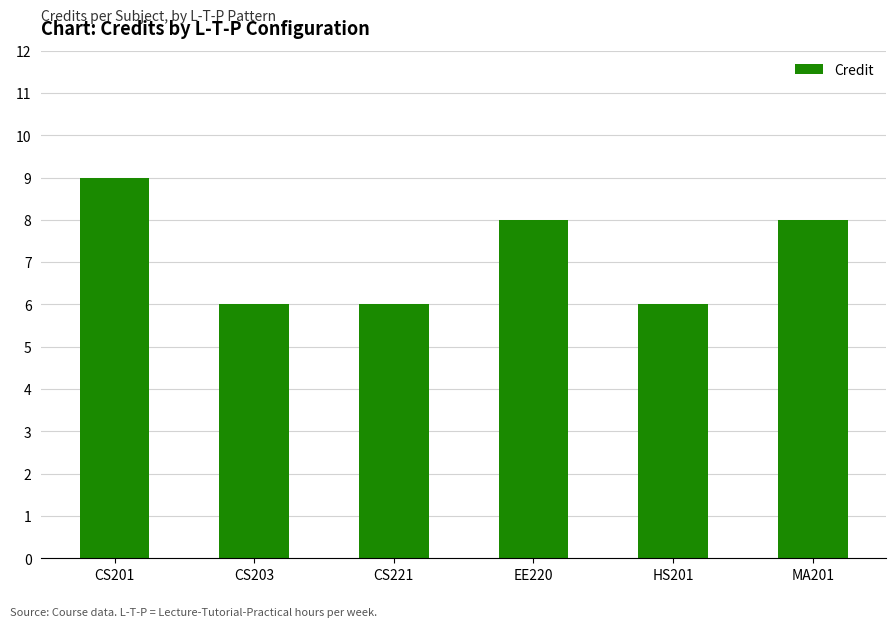

Reading left to right, what are all the values shown in this chart?

CS201=9	CS203=6	CS221=6	EE220=8	HS201=6	MA201=8